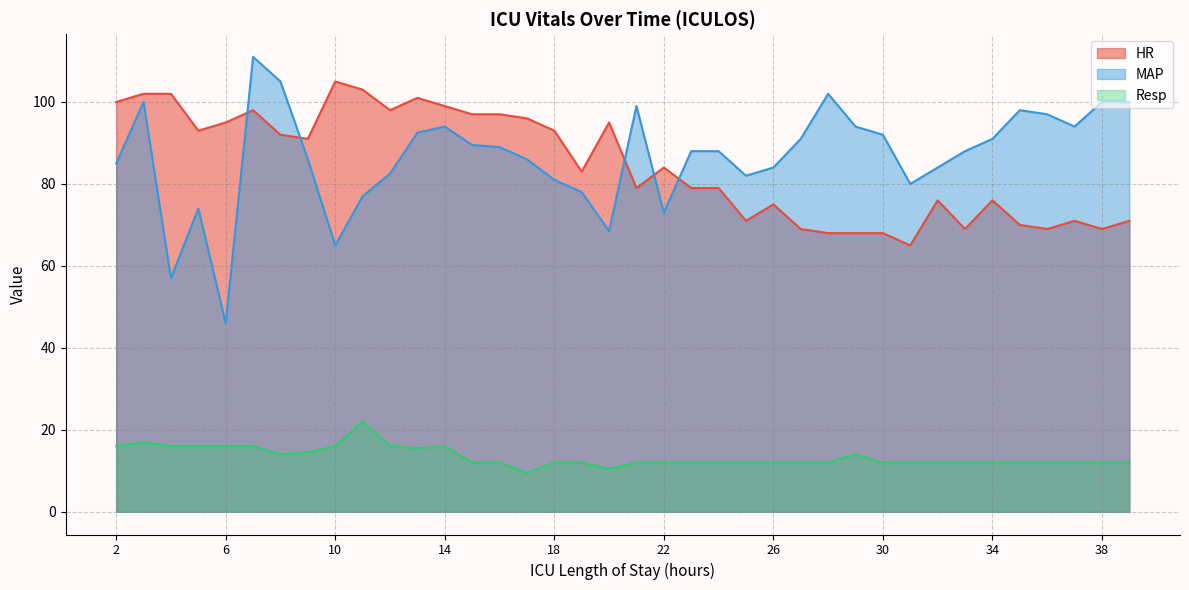

True or false: HR has a value of 42.9 at 10.

False